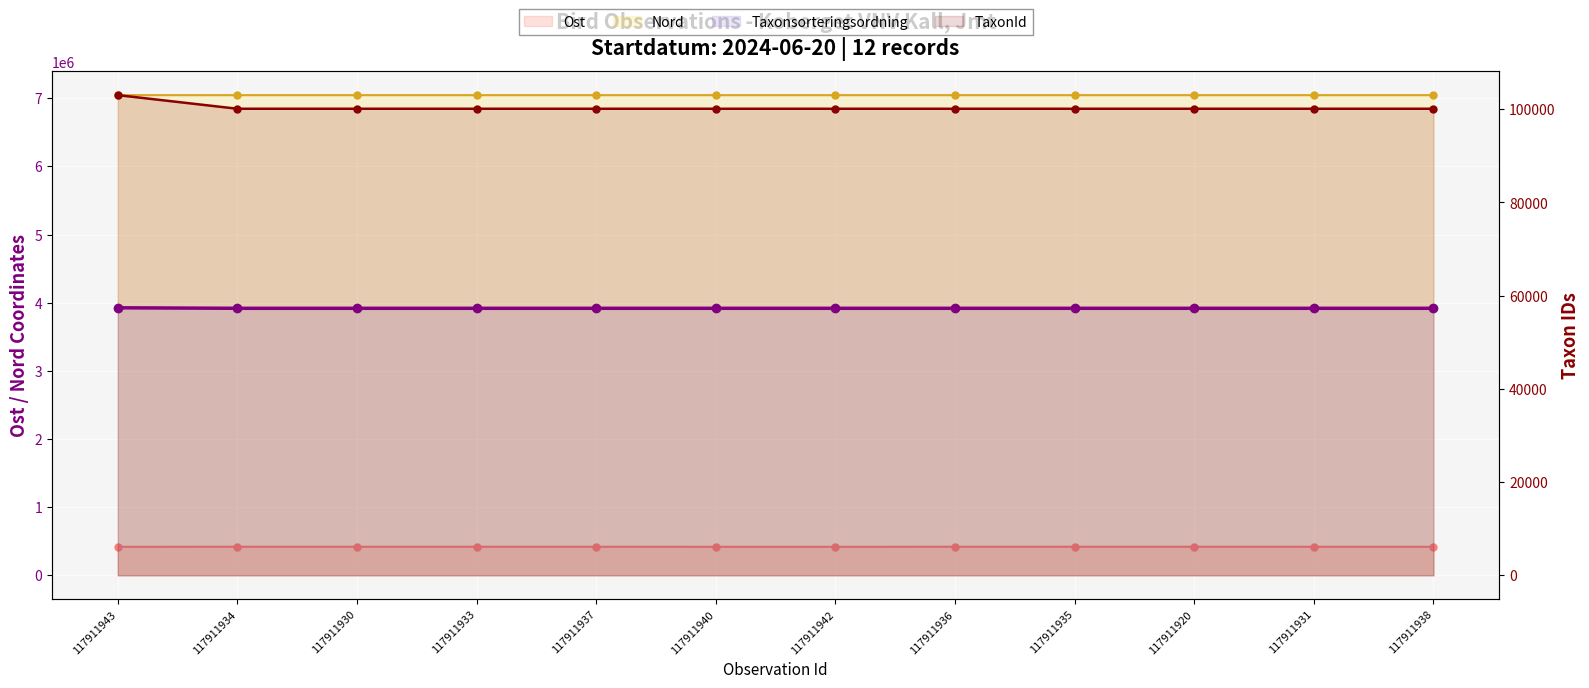

Reading left to right, list all the values displayed in this chart.

Ost: 117911943=418508	117911934=418944	117911930=418824	117911933=418941	117911937=418909	117911940=418583	117911942=418435	117911936=418968	117911935=418933	117911920=418922	117911931=418768	117911938=418769
Nord: 117911943=7045208	117911934=7045244	117911930=7045353	117911933=7045244	117911937=7045110	117911940=7045206	117911942=7045141	117911936=7045185	117911935=7045229	117911920=7045098	117911931=7045295	117911938=7045096
Taxonsorteringsordning: 117911943=57401	117911934=57292	117911930=57292	117911933=57292	117911937=57292	117911940=57292	117911942=57292	117911936=57292	117911935=57292	117911920=57292	117911931=57292	117911938=57292
TaxonId: 117911943=103031	117911934=100109	117911930=100109	117911933=100109	117911937=100109	117911940=100109	117911942=100109	117911936=100109	117911935=100109	117911920=100109	117911931=100109	117911938=100109